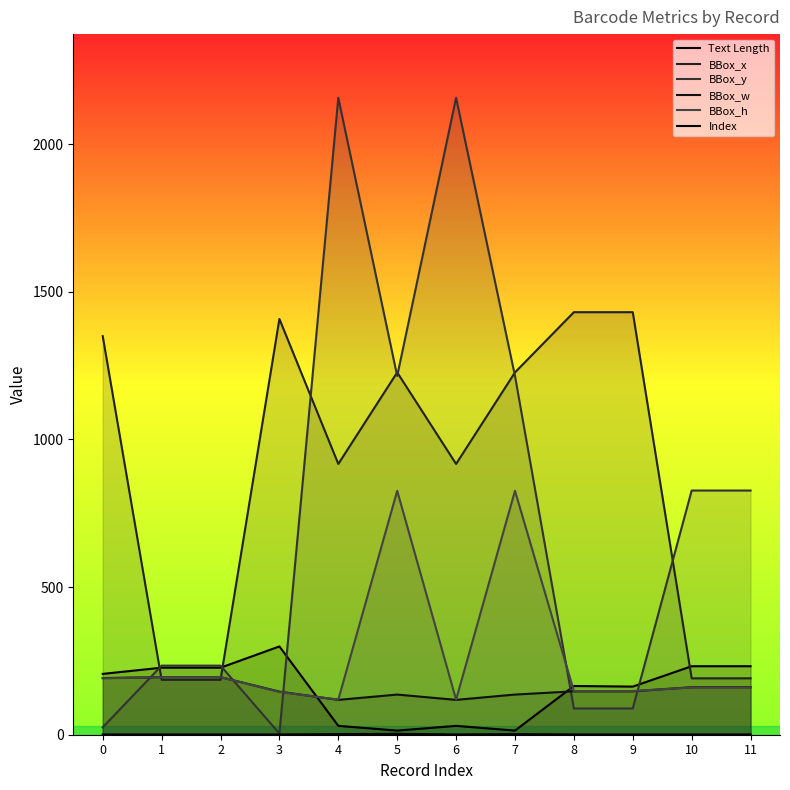

True or false: Index and Text Length cross at least once.

False